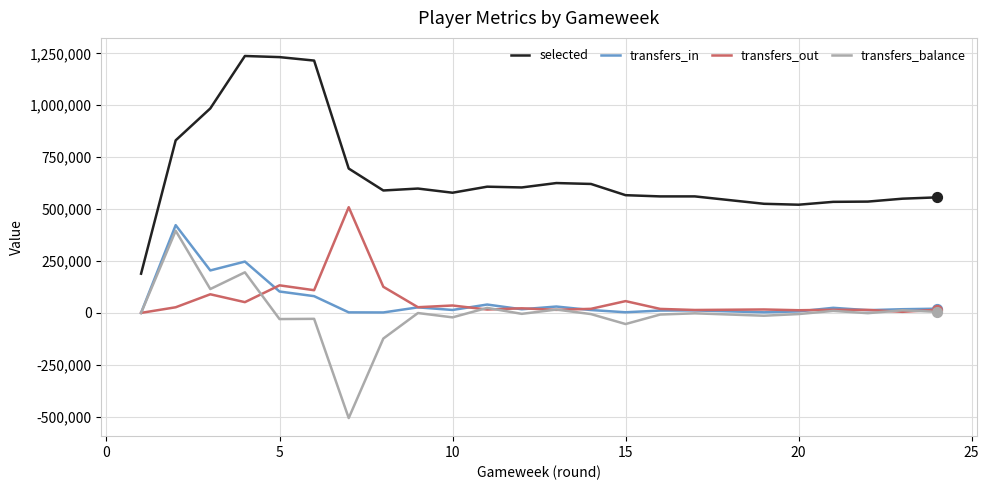

Which series has the widest spread of values?

selected